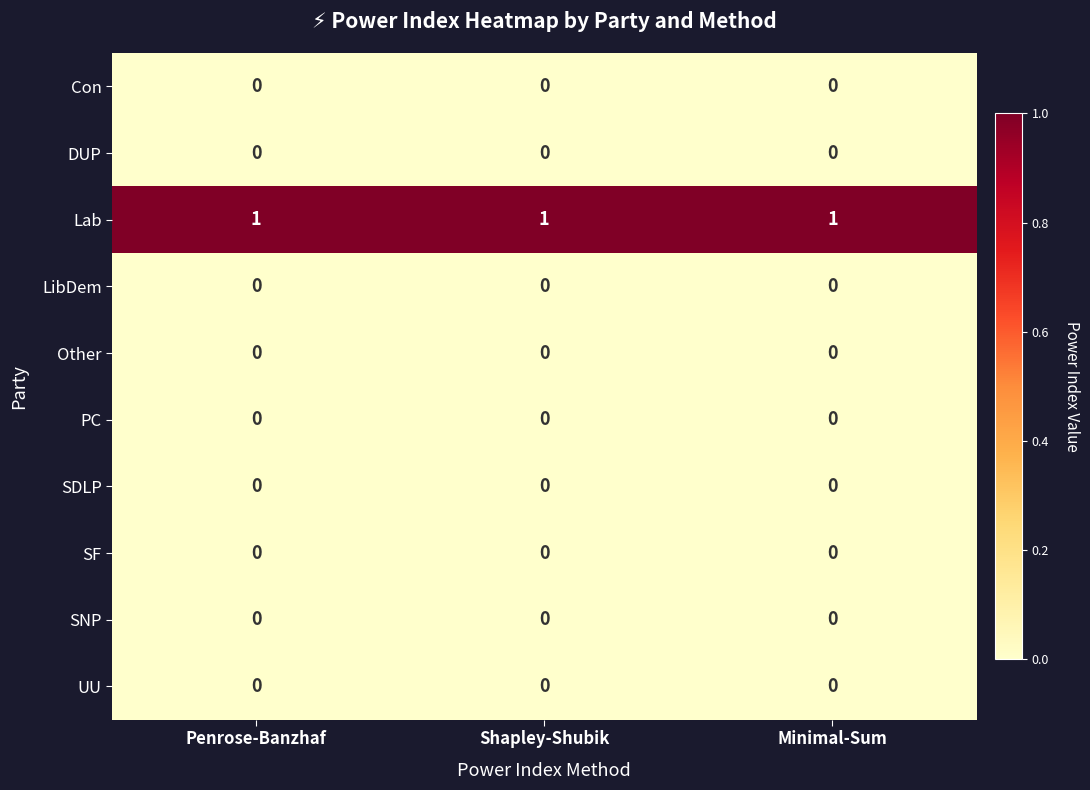

The value of Con at Penrose-Banzhaf is 0. True or false?

True